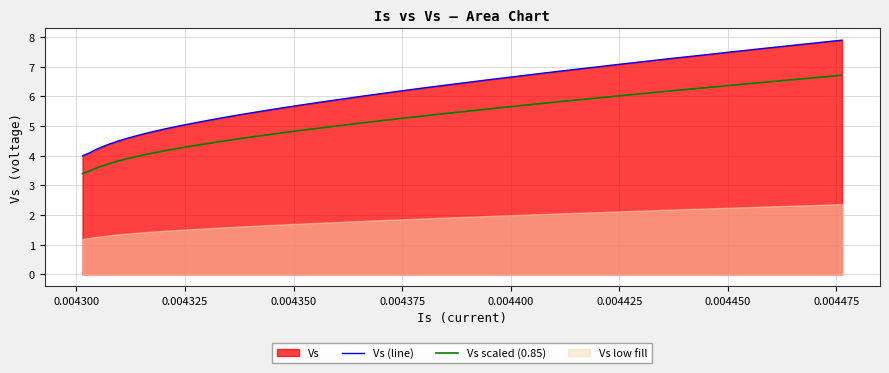

True or false: Vs (line) and Vs scaled (0.85) cross at least once.

False